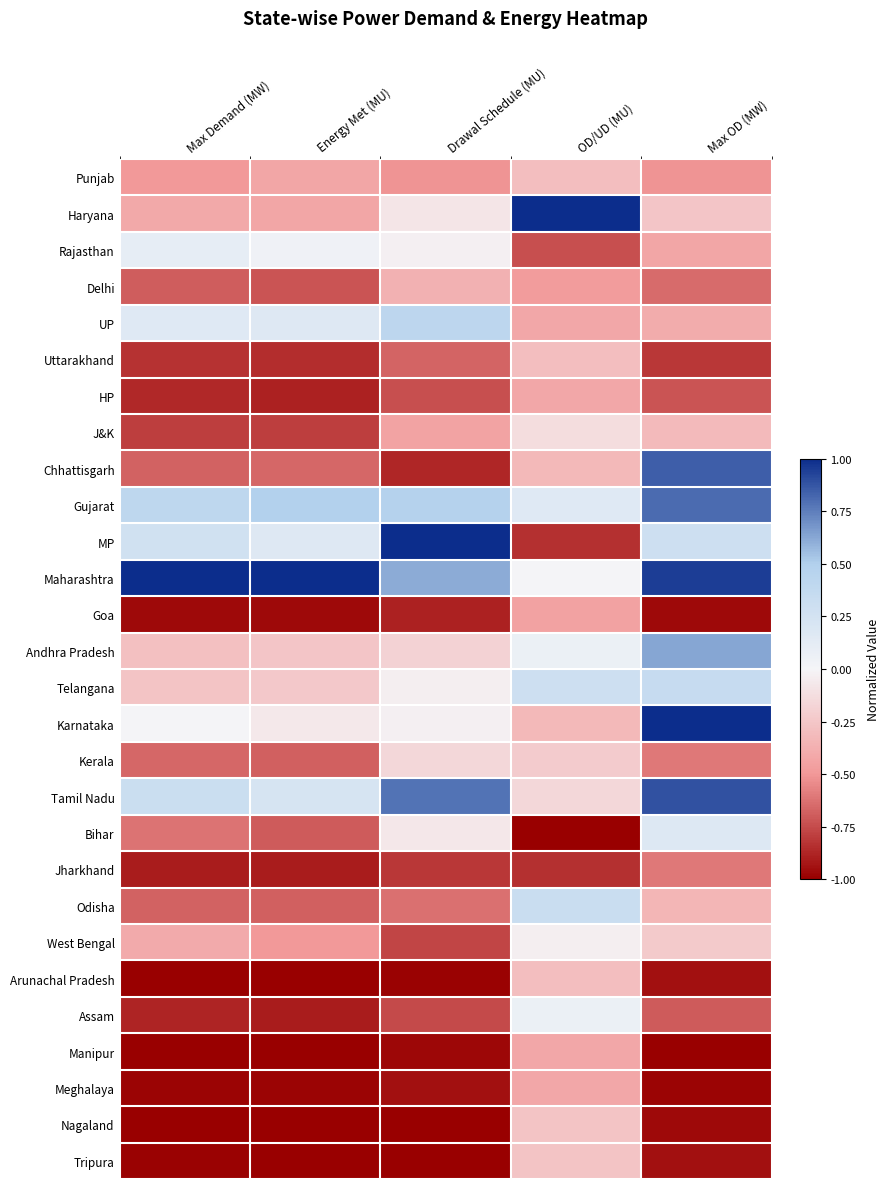

Which series has the largest total across all categories?

Maharashtra